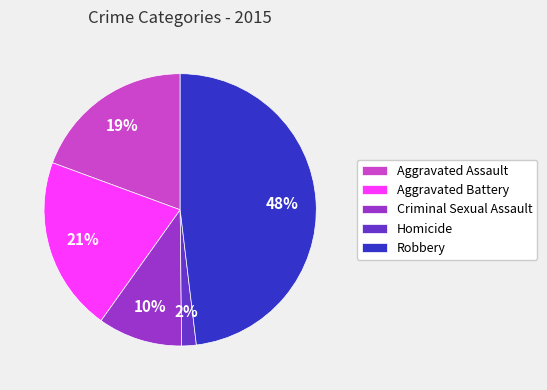

Do Aggravated Battery and Criminal Sexual Assault together represent more than half of the pie?

No